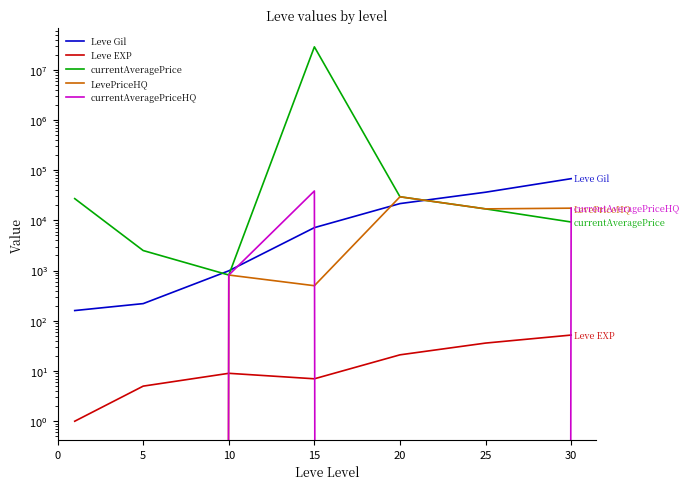

Is it true that Leve EXP equals 7 at 15?

True